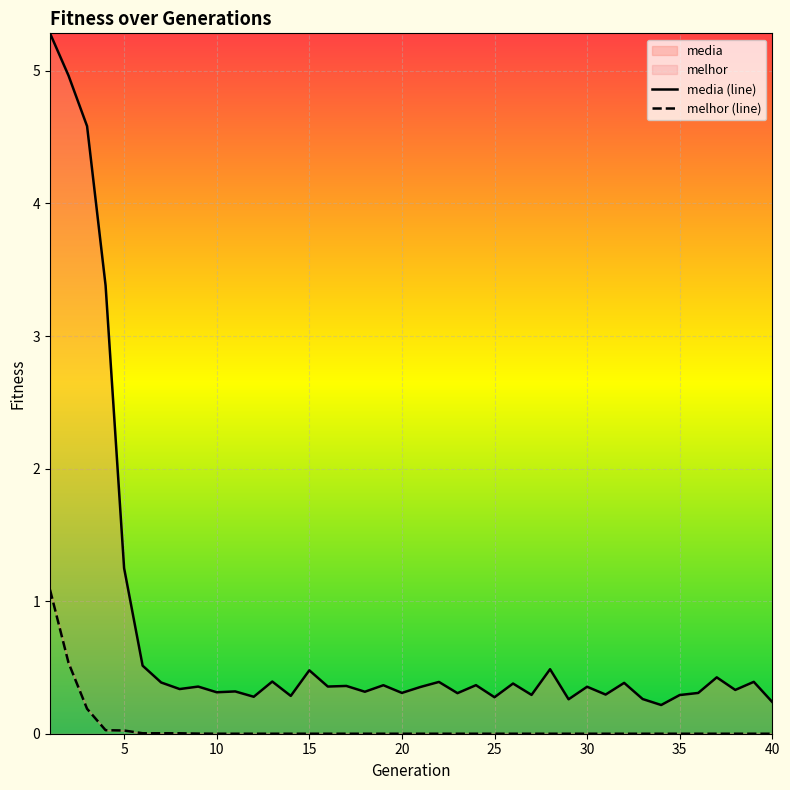

What is the maximum value shown in the chart?

5.3